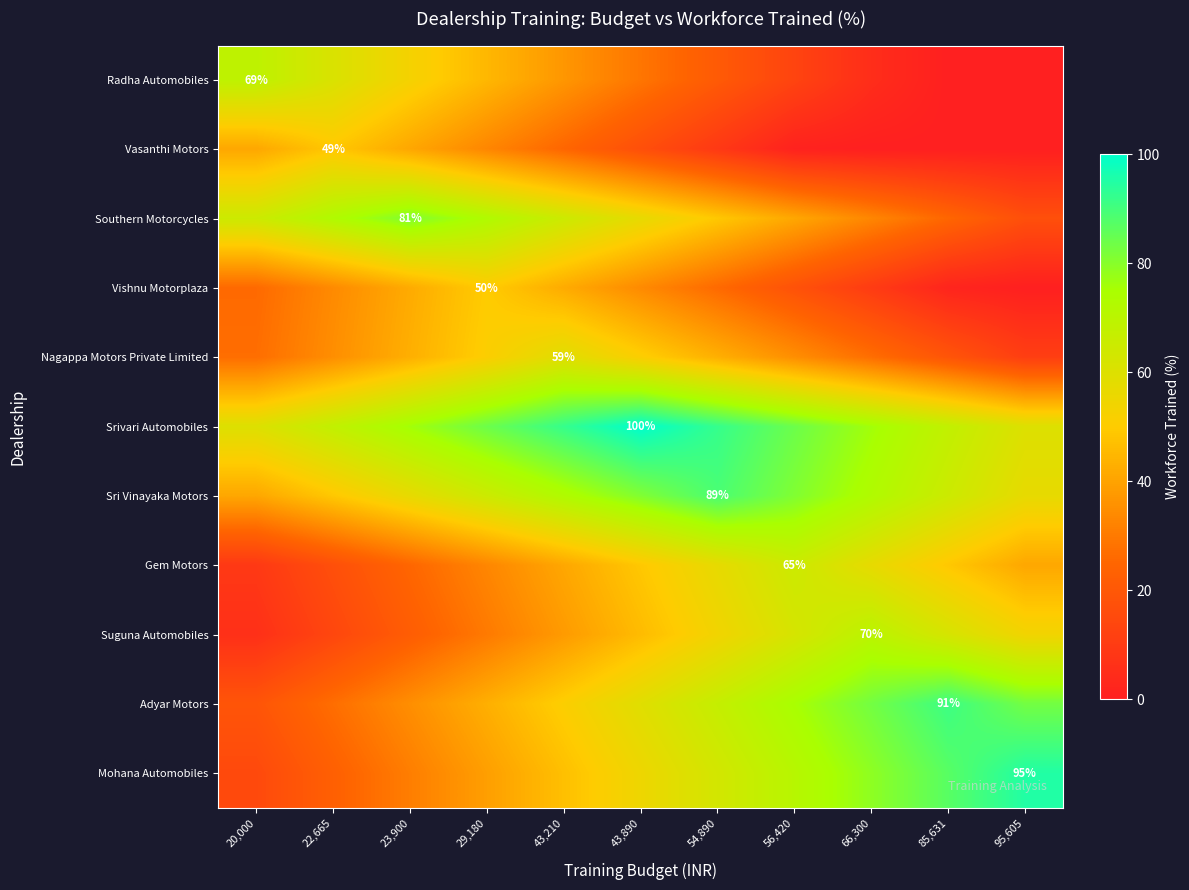

The Sri Vinayaka Motors series shows 89 at 54,890. True or false?

True